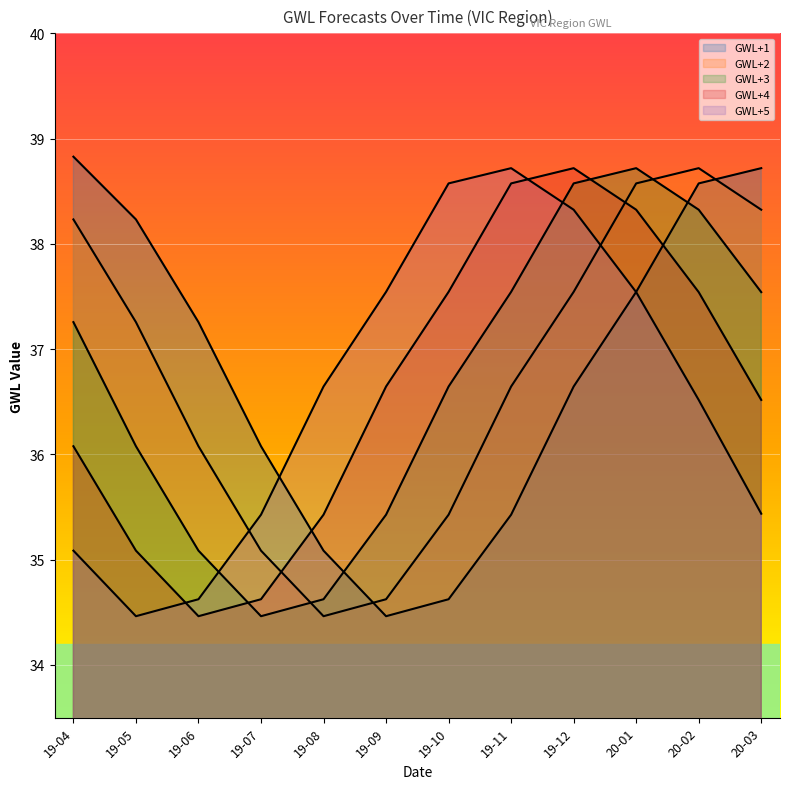

What is the label of the 7th point from the right?

19-09